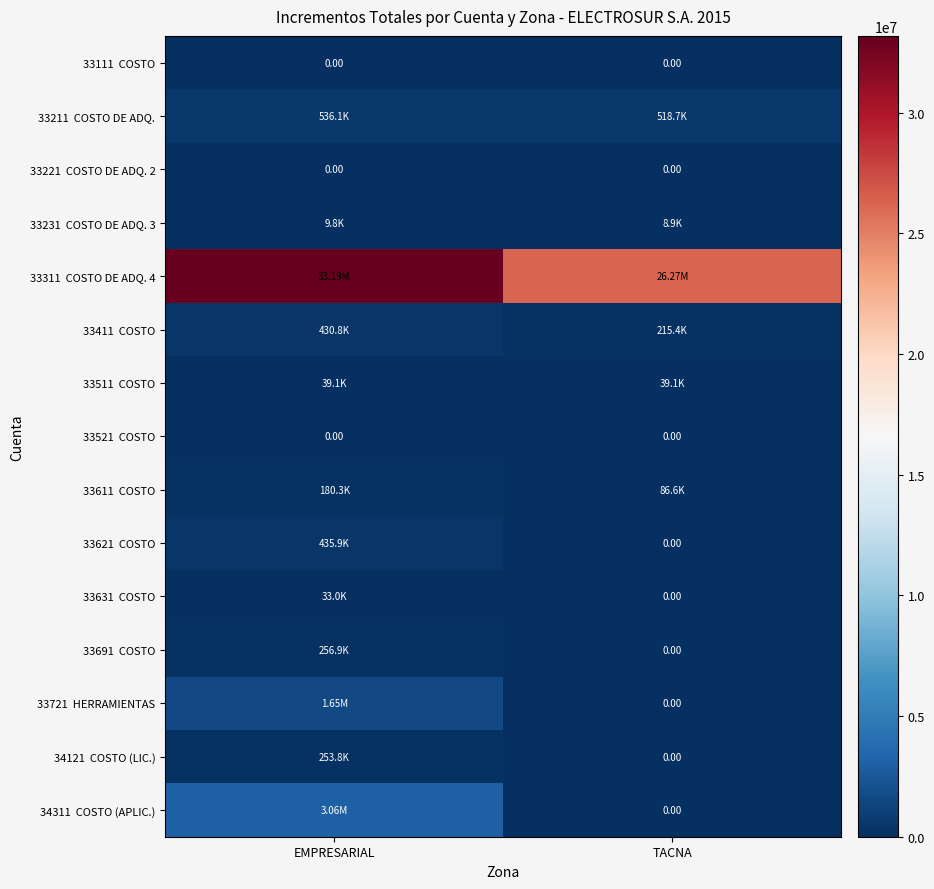

Rank the series by their maximum value, from lowest to highest.

33111 COSTO, 33221 COSTO DE ADQ. 2, 33521 COSTO, 33231 COSTO DE ADQ. 3, 33631 COSTO, 33511 COSTO, 33611 COSTO, 34121 COSTO (LIC.), 33691 COSTO, 33411 COSTO, 33621 COSTO, 33211 COSTO DE ADQ., 33721 HERRAMIENTAS, 34311 COSTO (APLIC.), 33311 COSTO DE ADQ. 4